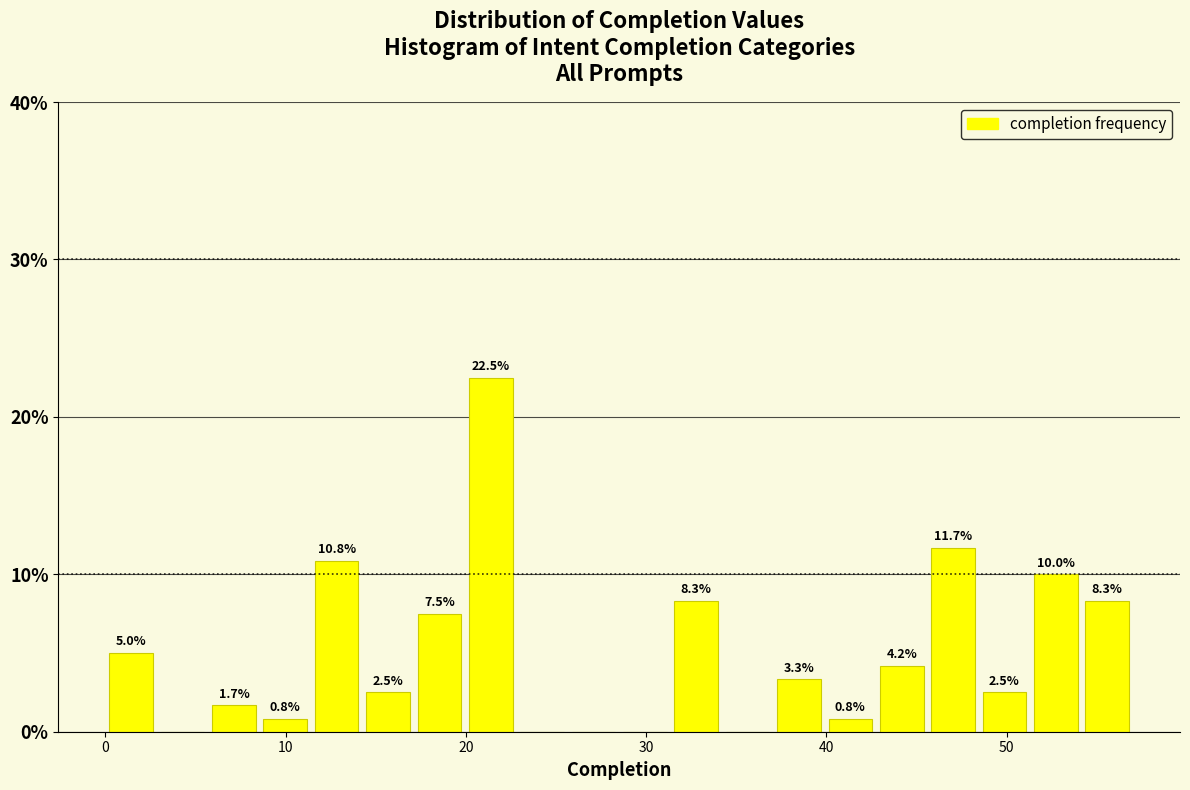

Around what value on the x-axis is the tallest bar? Give the approximate position of its centre, as read against the axis.

21